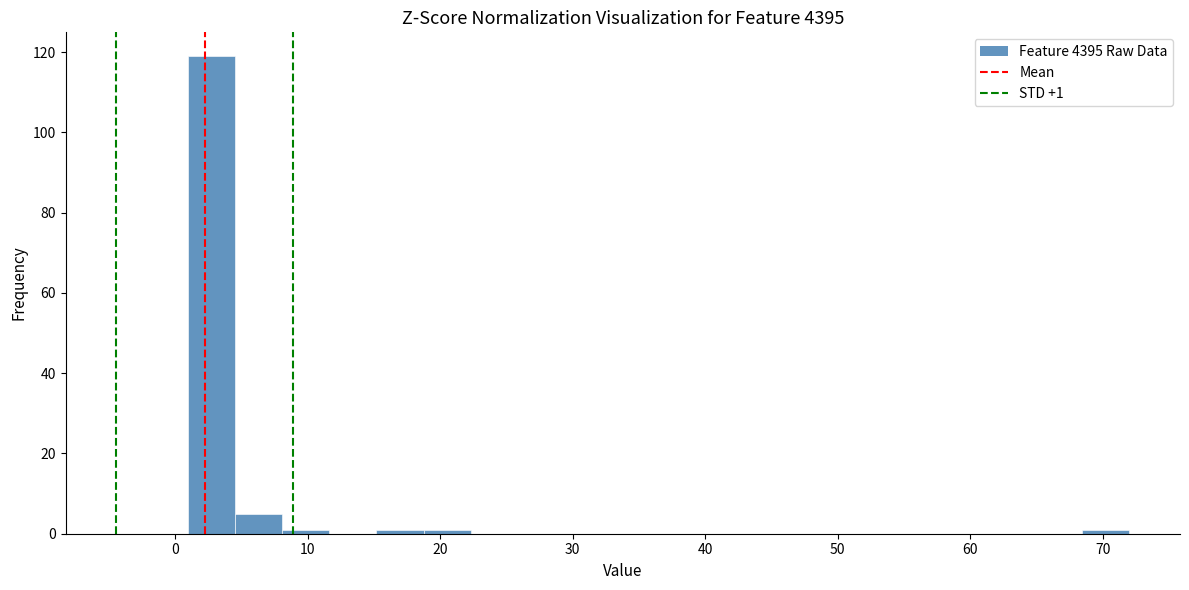

Around what value on the x-axis is the tallest bar? Give the approximate position of its centre, as read against the axis.

3